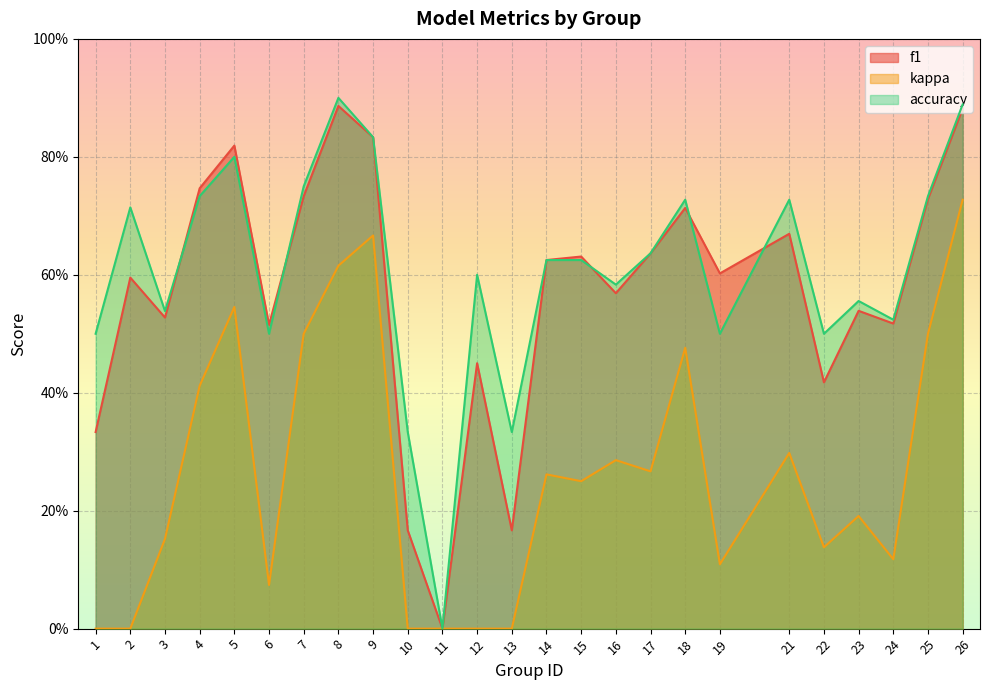

True or false: kappa and accuracy intersect in this chart.

False